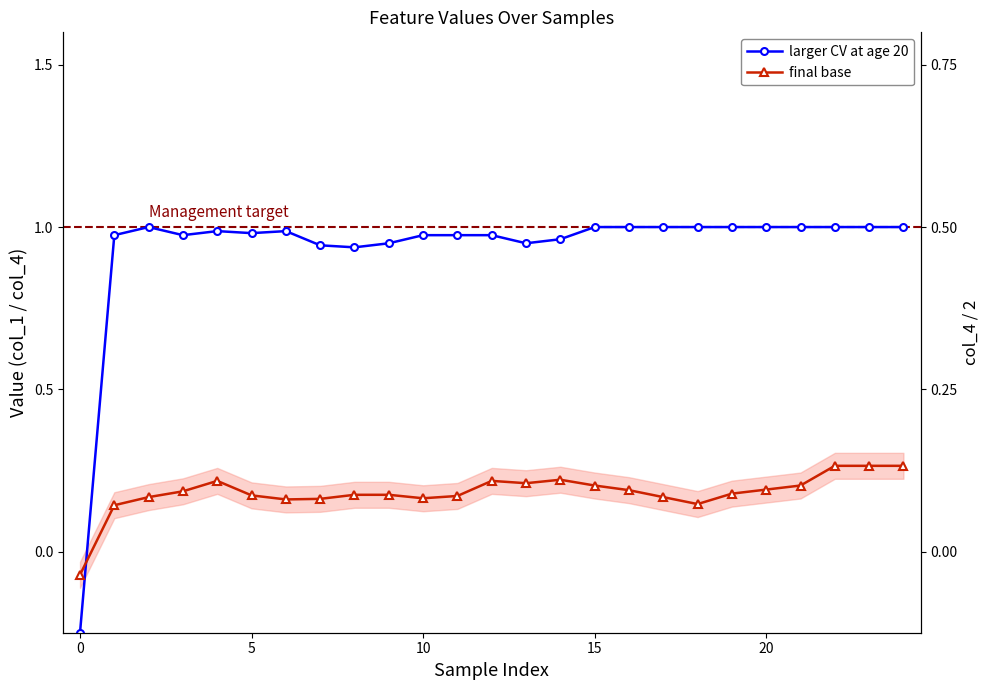

Reading left to right, list all the values displayed in this chart.

larger CV at age 20: -0.2	1.0	1.0	1.0	1.0	1.0	1.0	0.9	0.9	1.0	1.0	1.0	1.0	1.0	1.0	1.0	1.0	1.0	1.0	1.0	1.0	1.0	1.0	1.0	1.0
final base: -0.1	0.1	0.2	0.2	0.2	0.2	0.2	0.2	0.2	0.2	0.2	0.2	0.2	0.2	0.2	0.2	0.2	0.2	0.1	0.2	0.2	0.2	0.3	0.3	0.3